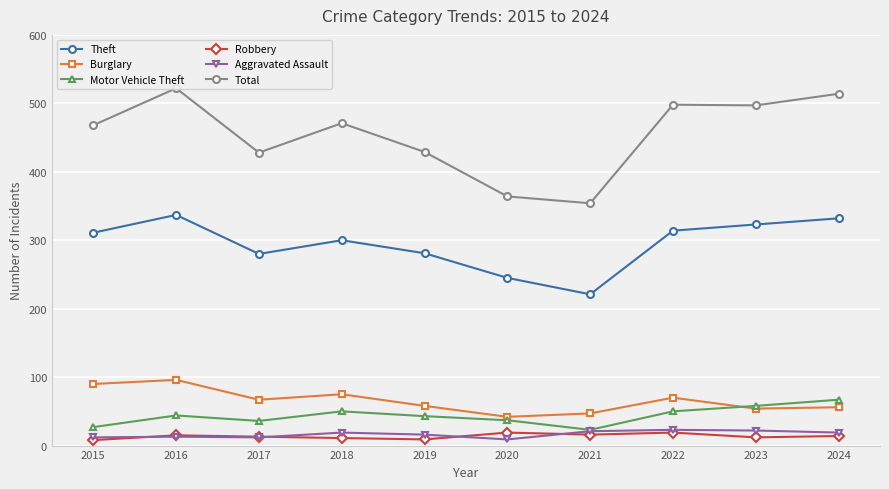

Which series has the widest spread of values?

Total